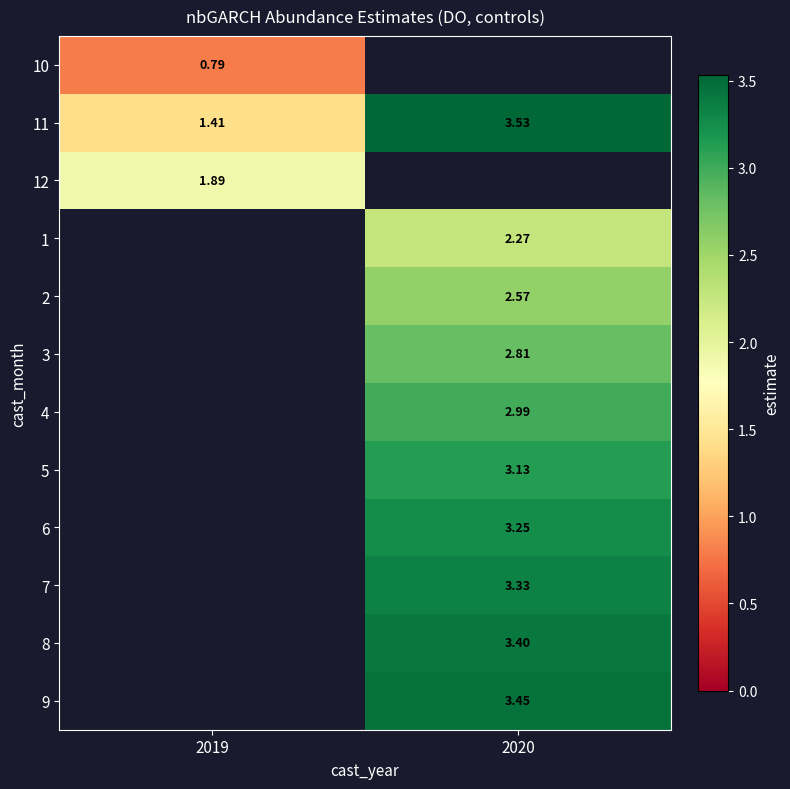

Count the number of categories in the chart.

2